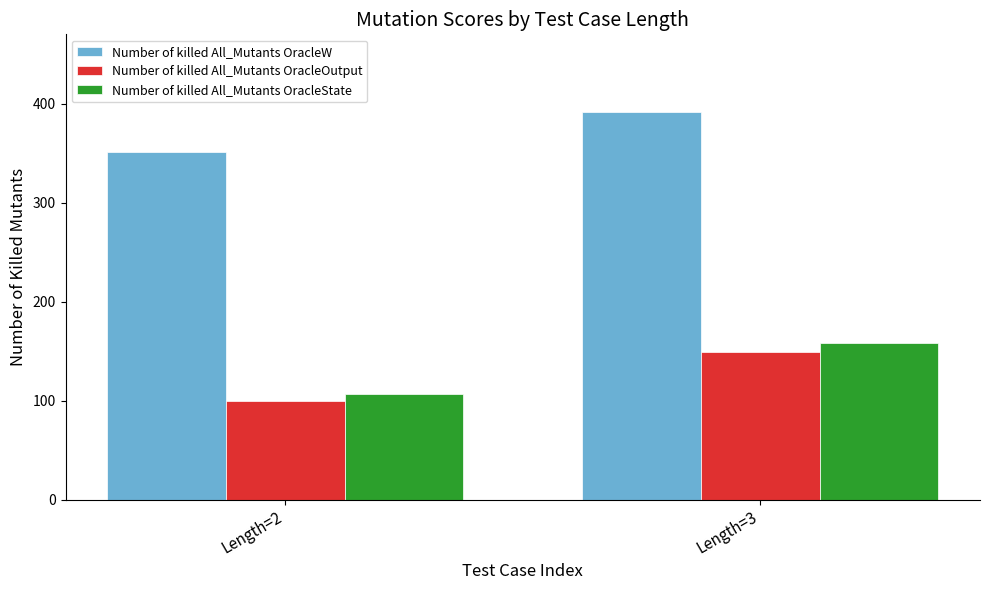

What are all the series names shown in the legend?

Number of killed All_Mutants OracleW, Number of killed All_Mutants OracleOutput, Number of killed All_Mutants OracleState